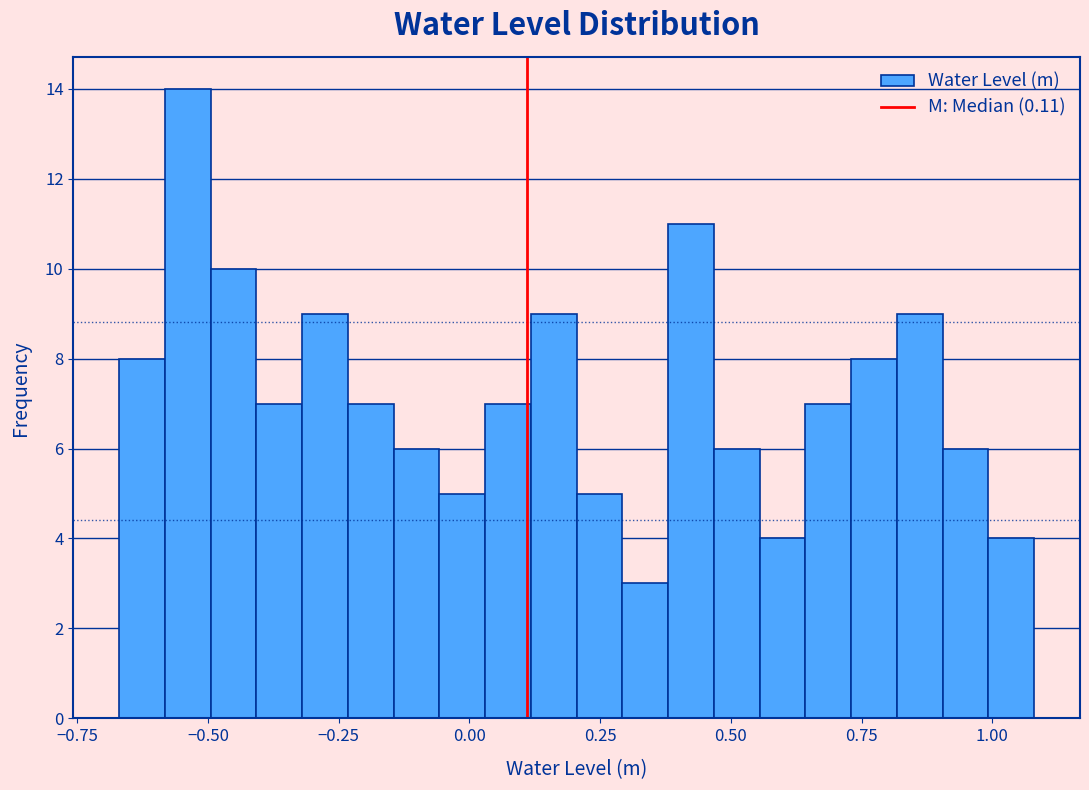

Read against the x-axis, roughly where is the centre of the tallest bar?

-0.55